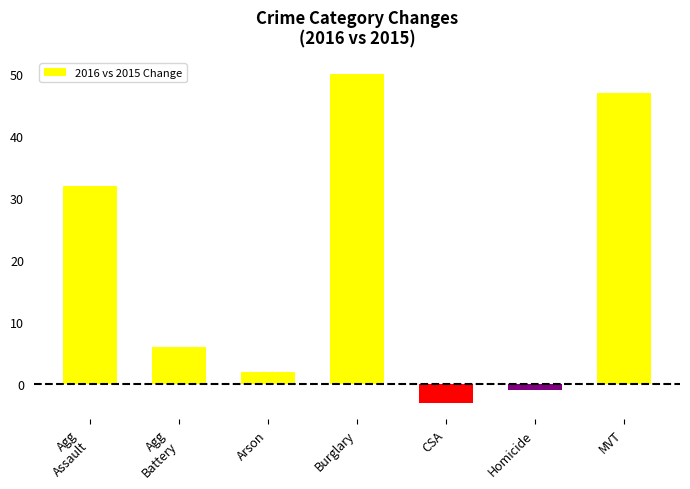

How many bars are there in total?

7